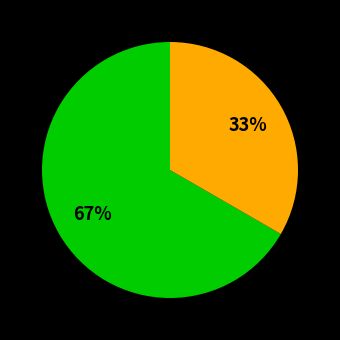

Does any single category account for the majority?

Yes